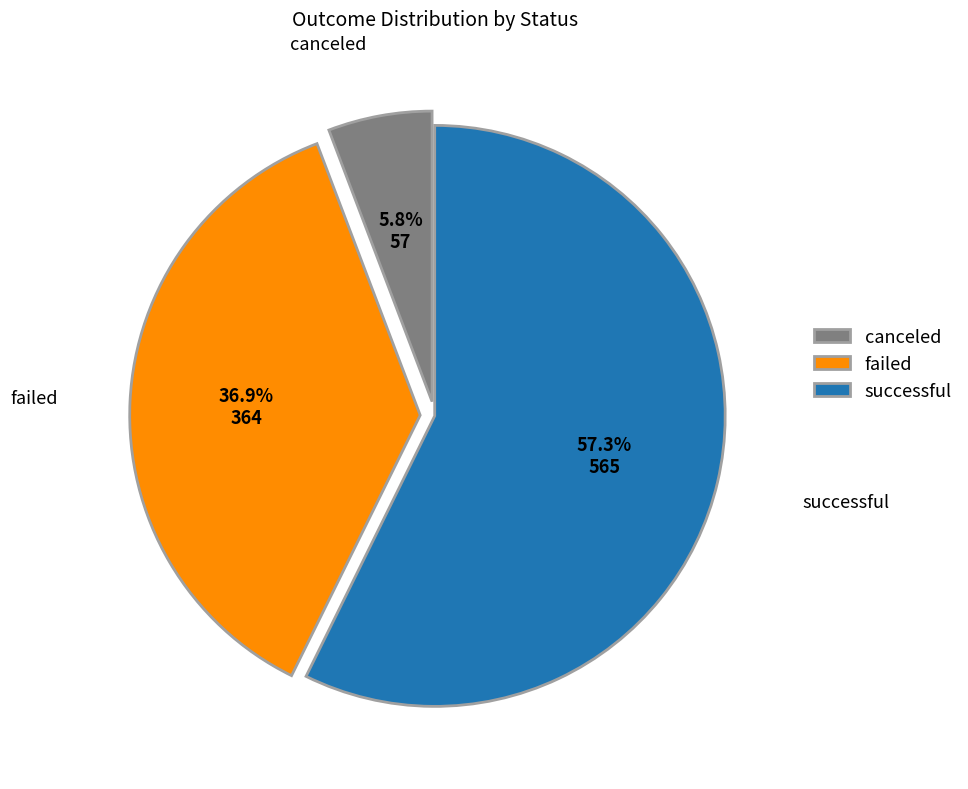

Combined, what portion of the pie is failed and successful?

94.2%